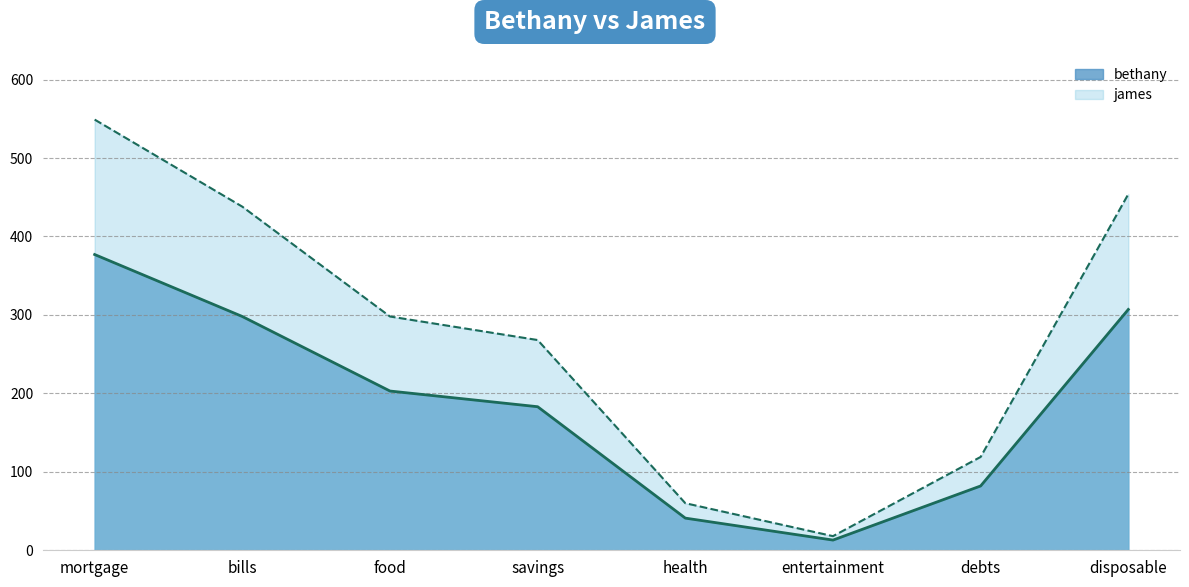

How many series are shown in this chart?

2